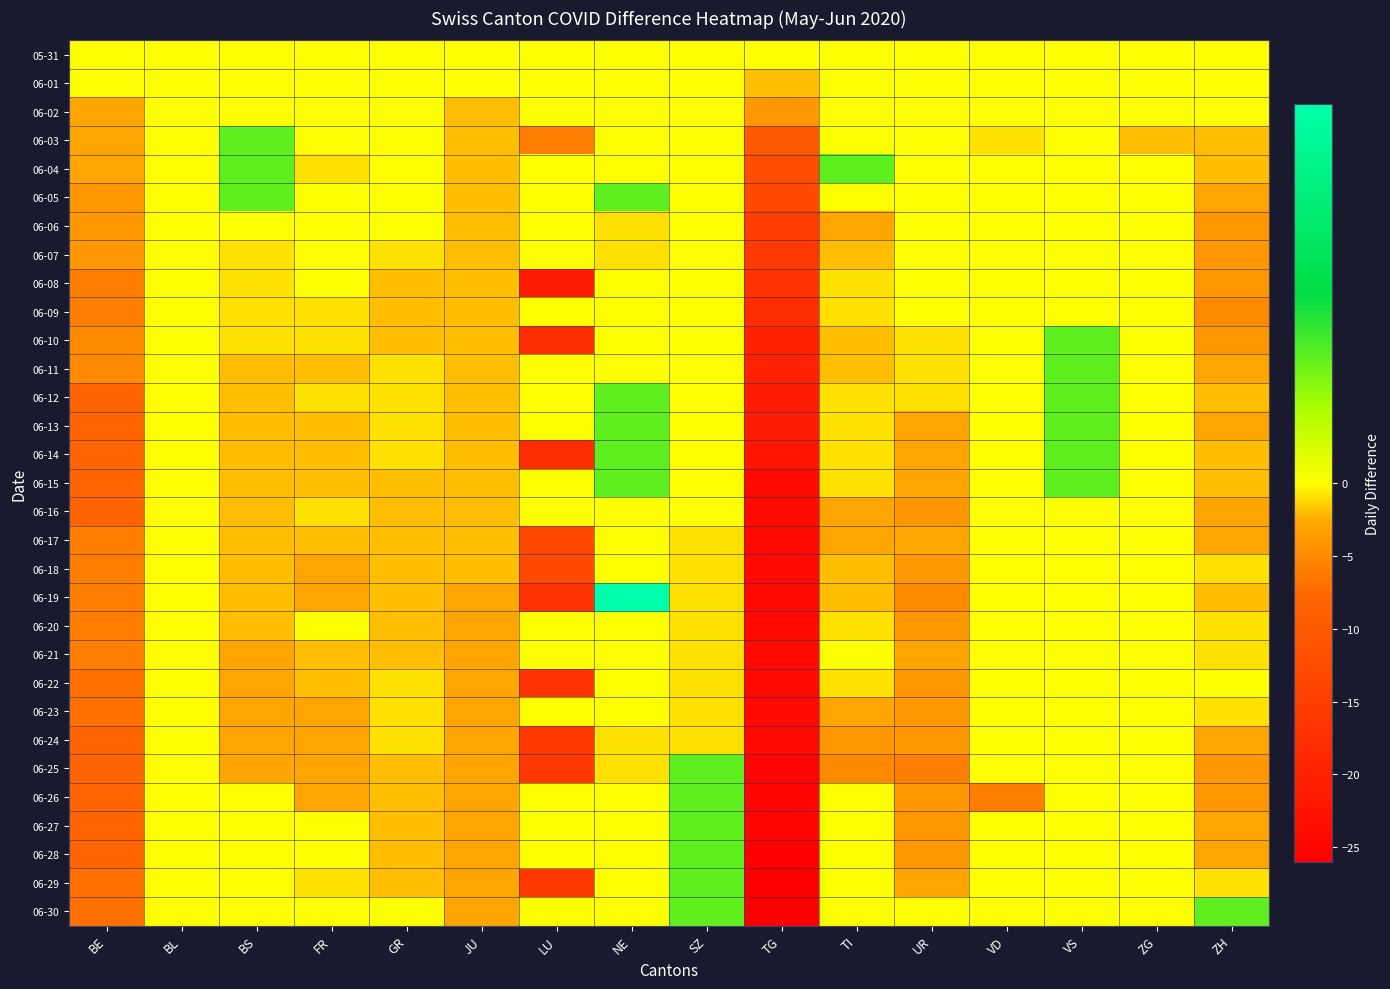

What is the difference between the highest and lowest values at TI?

6